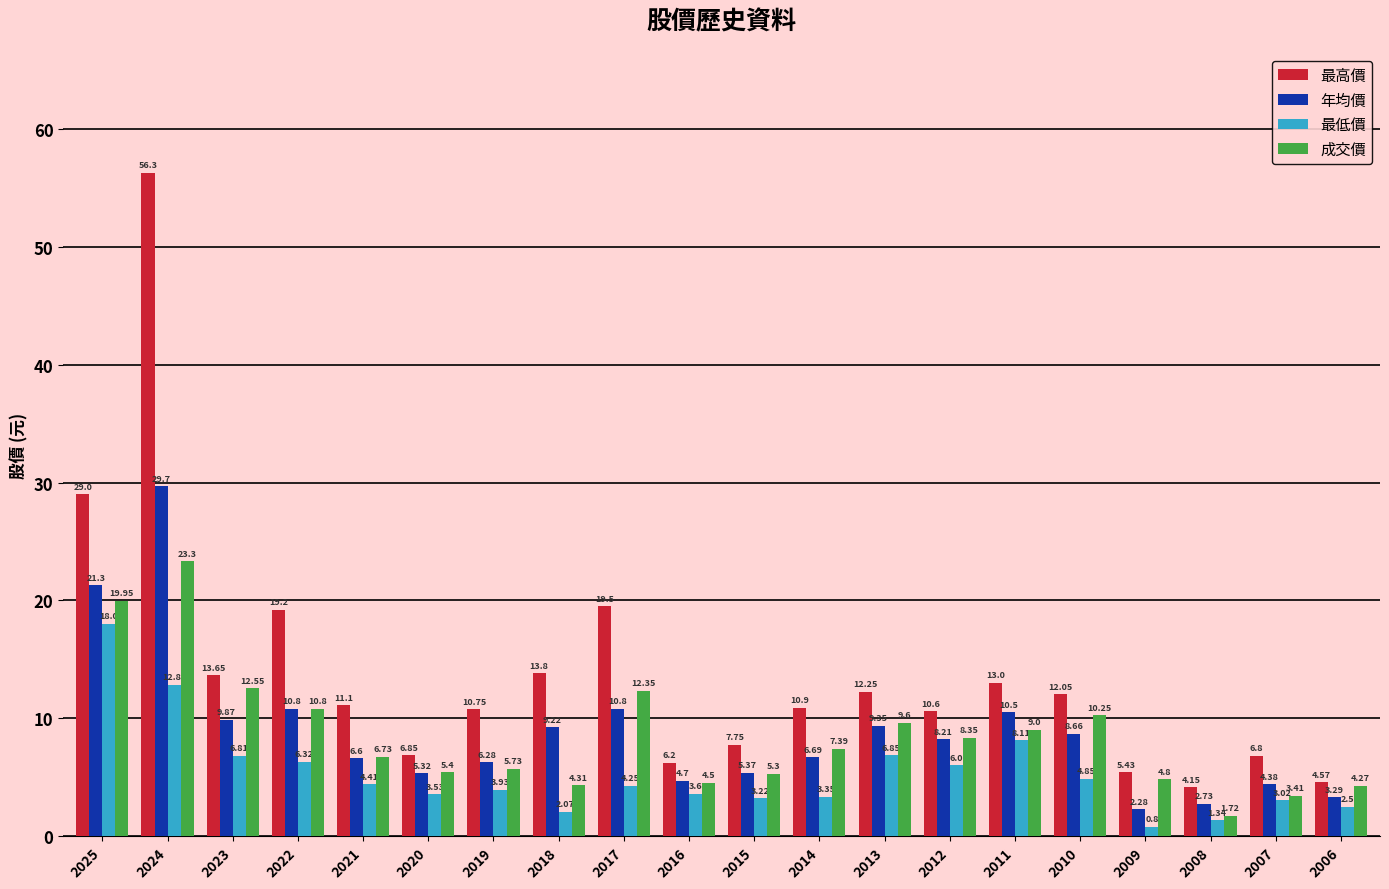

What is the sum of all 最低價 values?

105.8